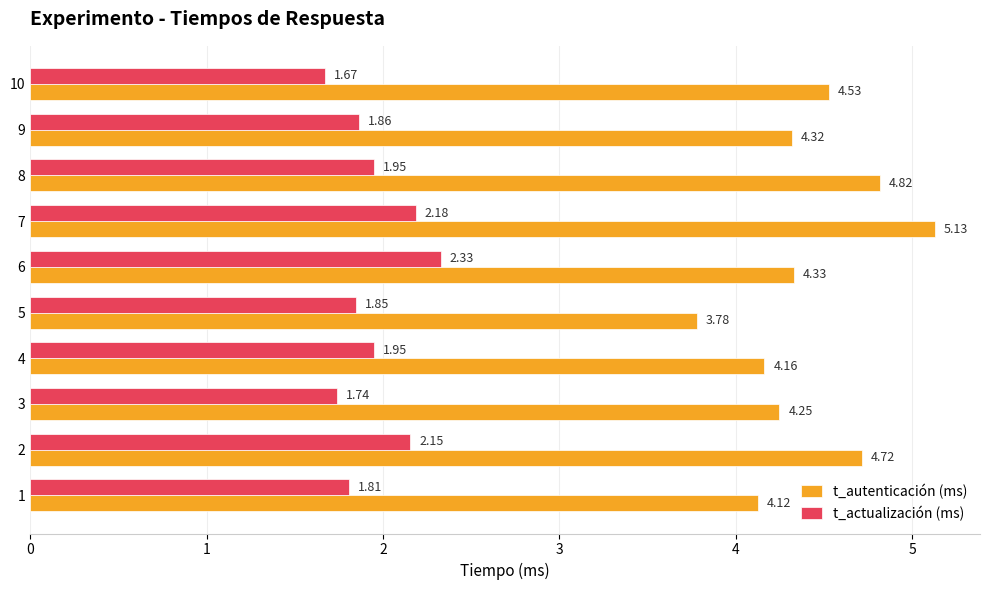

At which category is the sum across all series the highest?

7